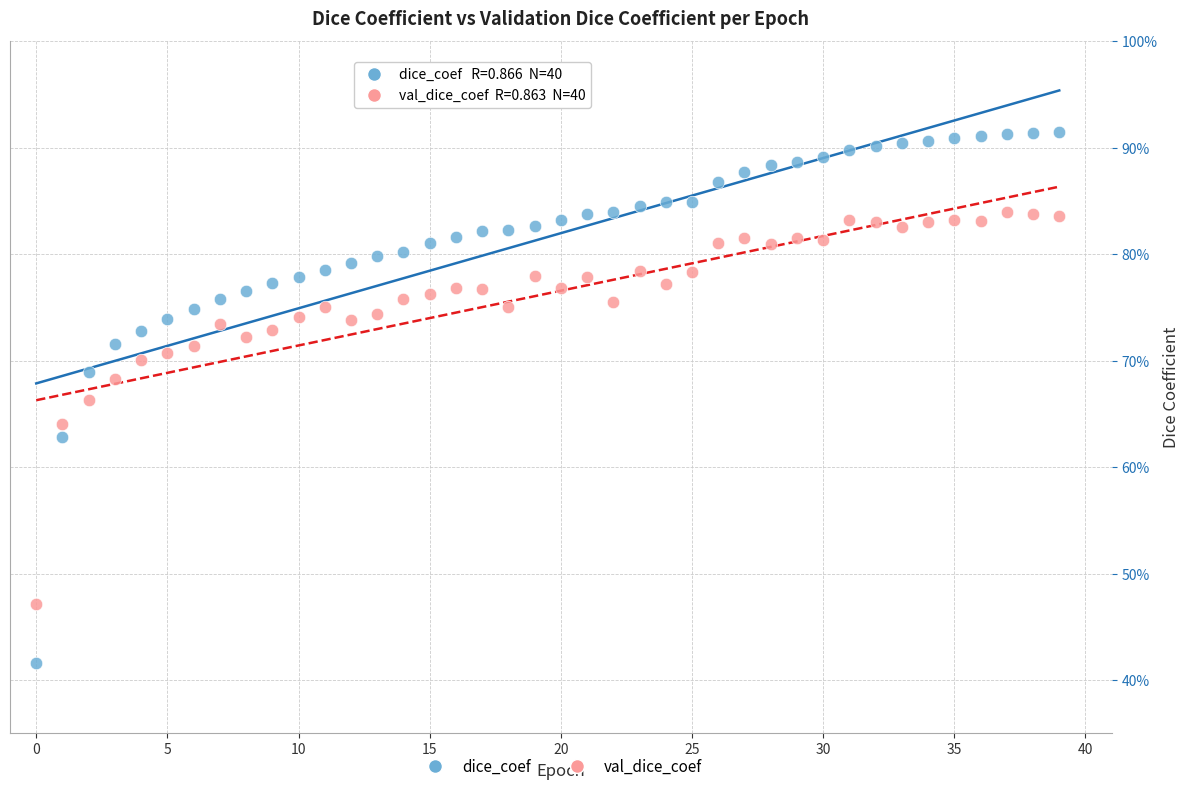

What are all the series names shown in the legend?

dice_coef, val_dice_coef